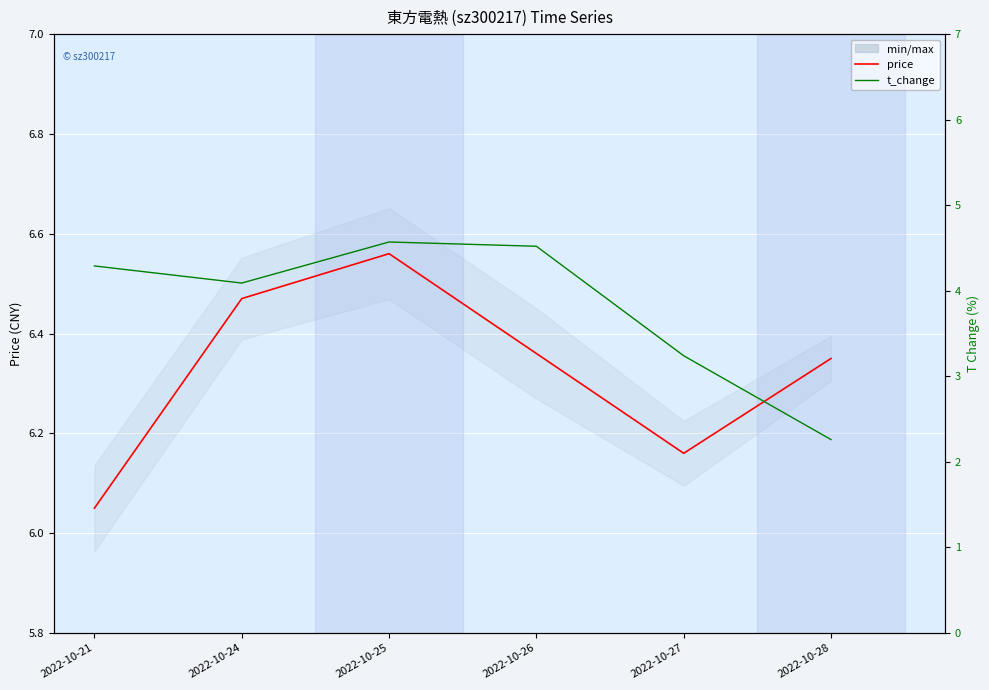

Which series has the largest total across all categories?

price